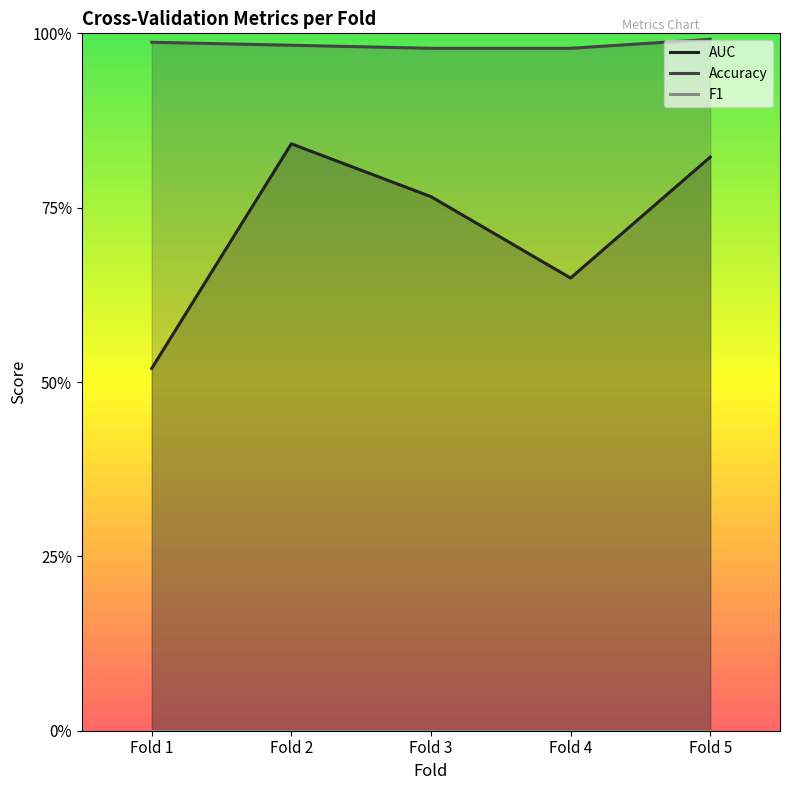

Reading left to right, what are all the values shown in this chart?

AUC: Fold 1=0.5	Fold 2=0.8	Fold 3=0.8	Fold 4=0.6	Fold 5=0.8
Accuracy: Fold 1=1.0	Fold 2=1.0	Fold 3=1.0	Fold 4=1.0	Fold 5=1.0